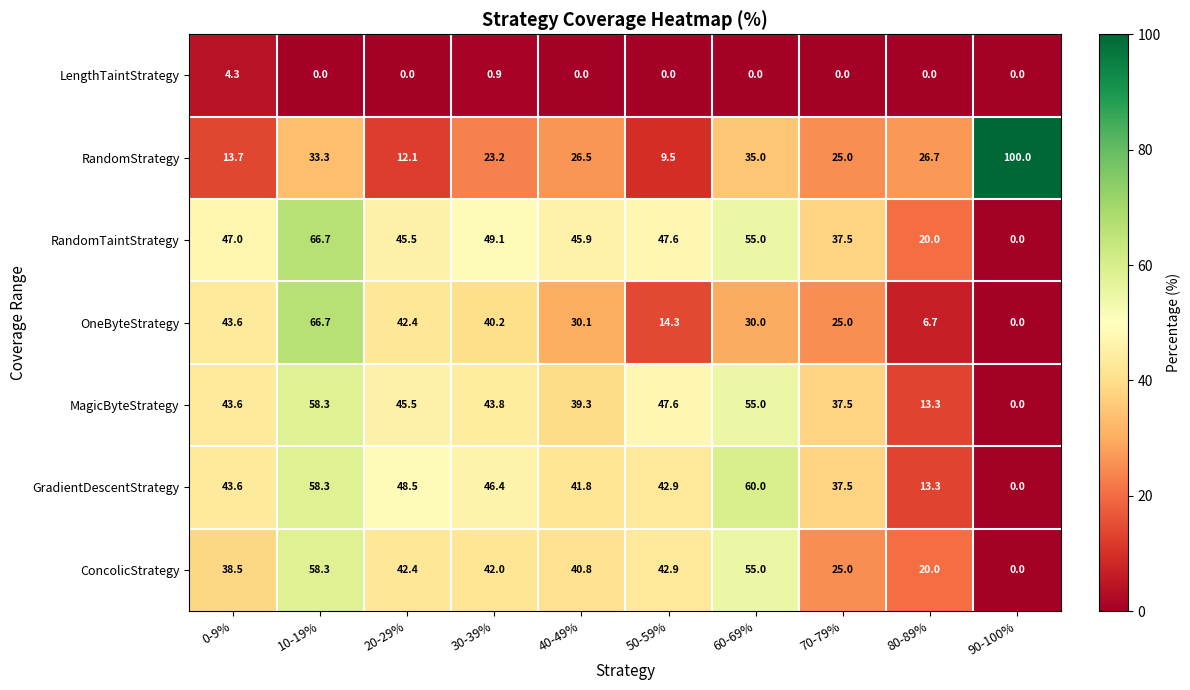

List the labels in order of OneByteStrategy value, smallest first.

90-100%, 80-89%, 50-59%, 70-79%, 60-69%, 40-49%, 30-39%, 20-29%, 0-9%, 10-19%